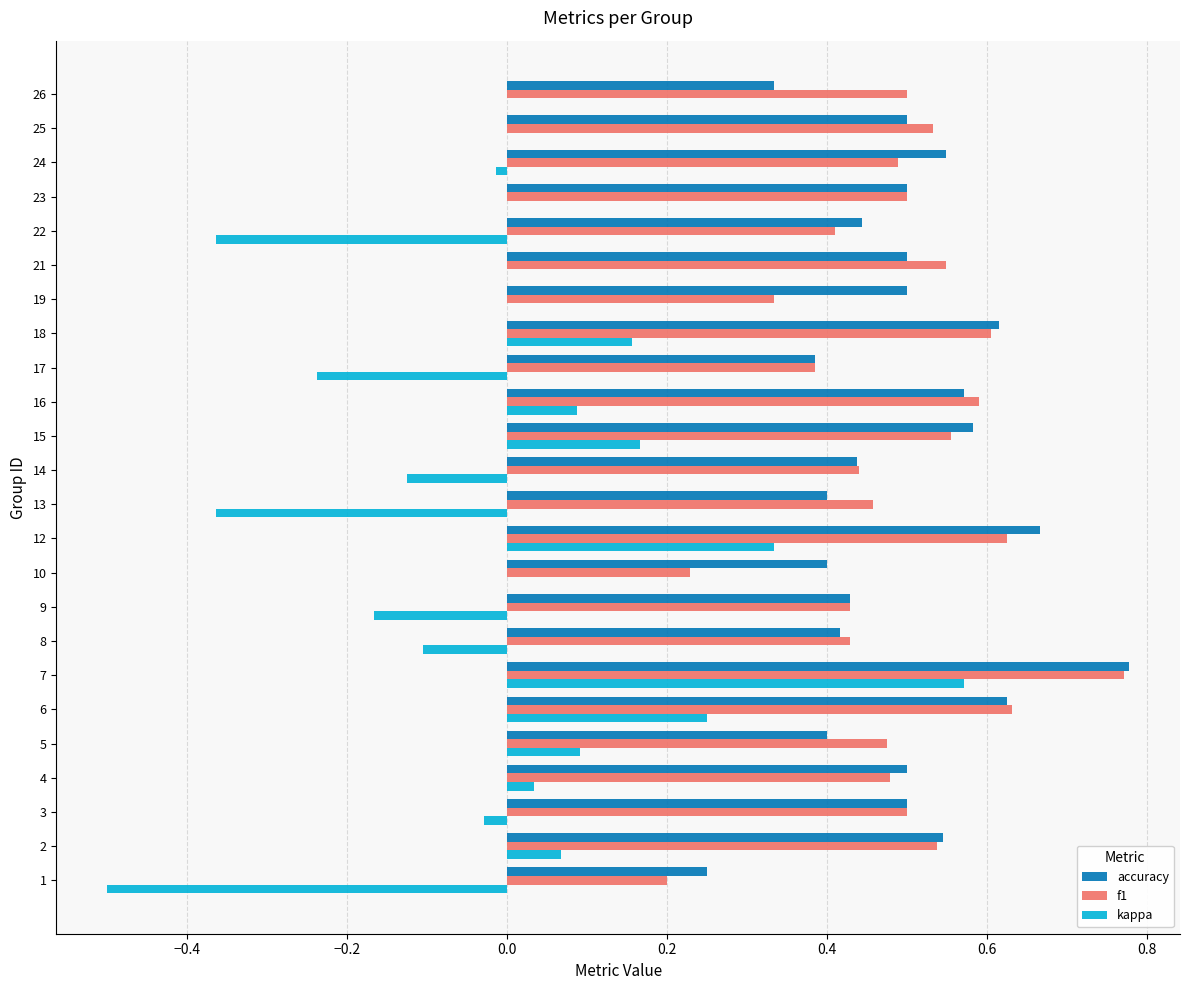

Which category has the highest value in the accuracy series?

7